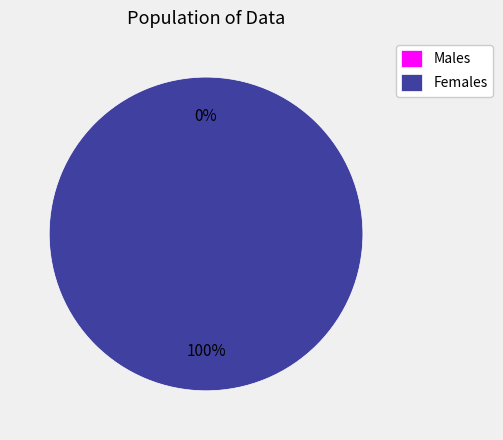

How many segments does this pie chart have?

2